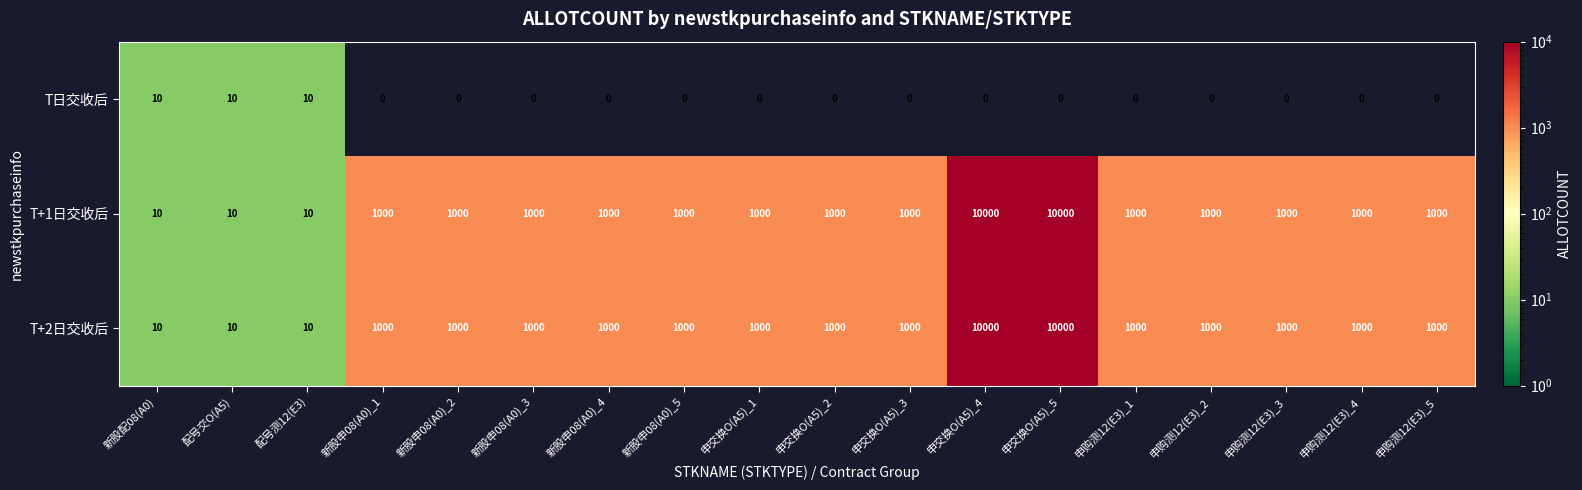

What is the difference between the maximum and minimum values in the T+1日交收后 series?

9990